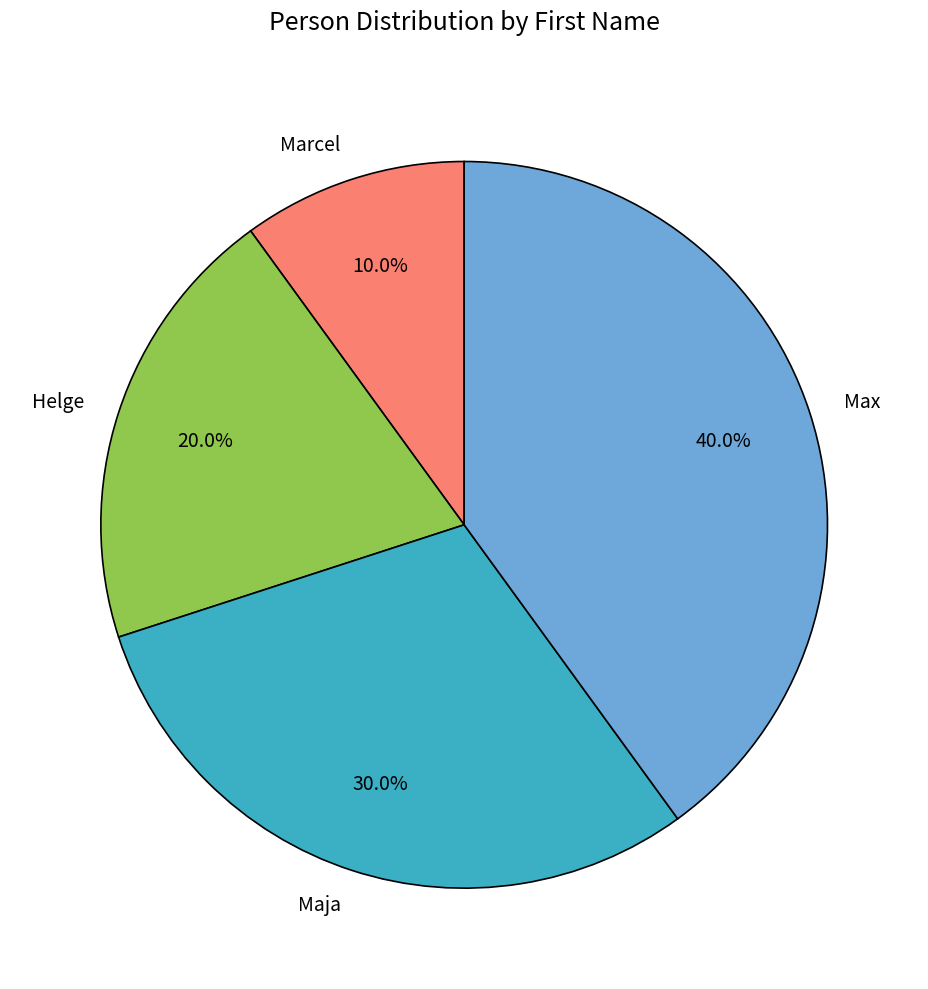

True or false: Max accounts for 47% of the total.

False